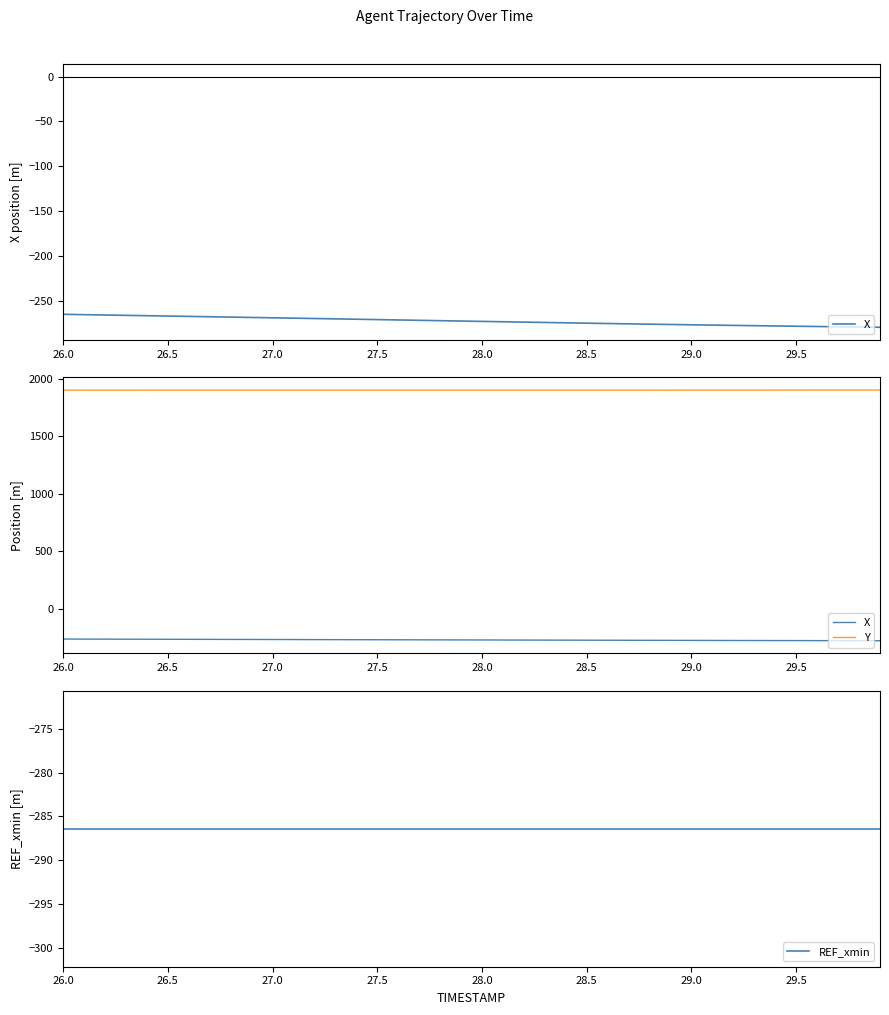

What are all the series names shown in the legend?

X, Y, REF_xmin